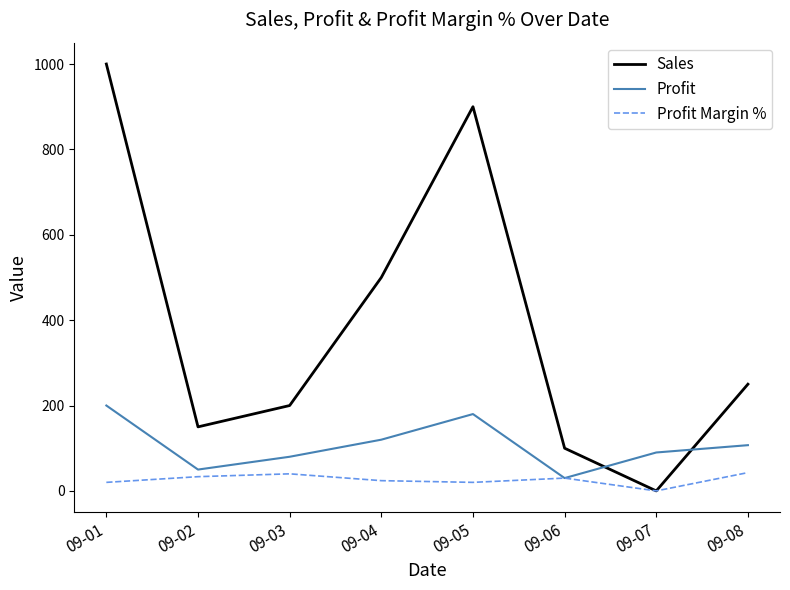

Rank the series by their average value, from lowest to highest.

Profit Margin %, Profit, Sales